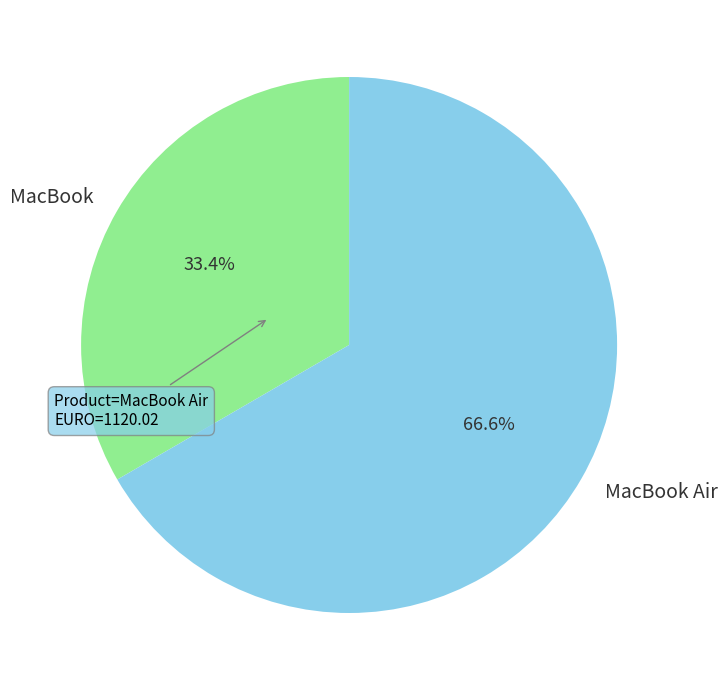

To the nearest percent, what percentage of the pie is MacBook?

33%